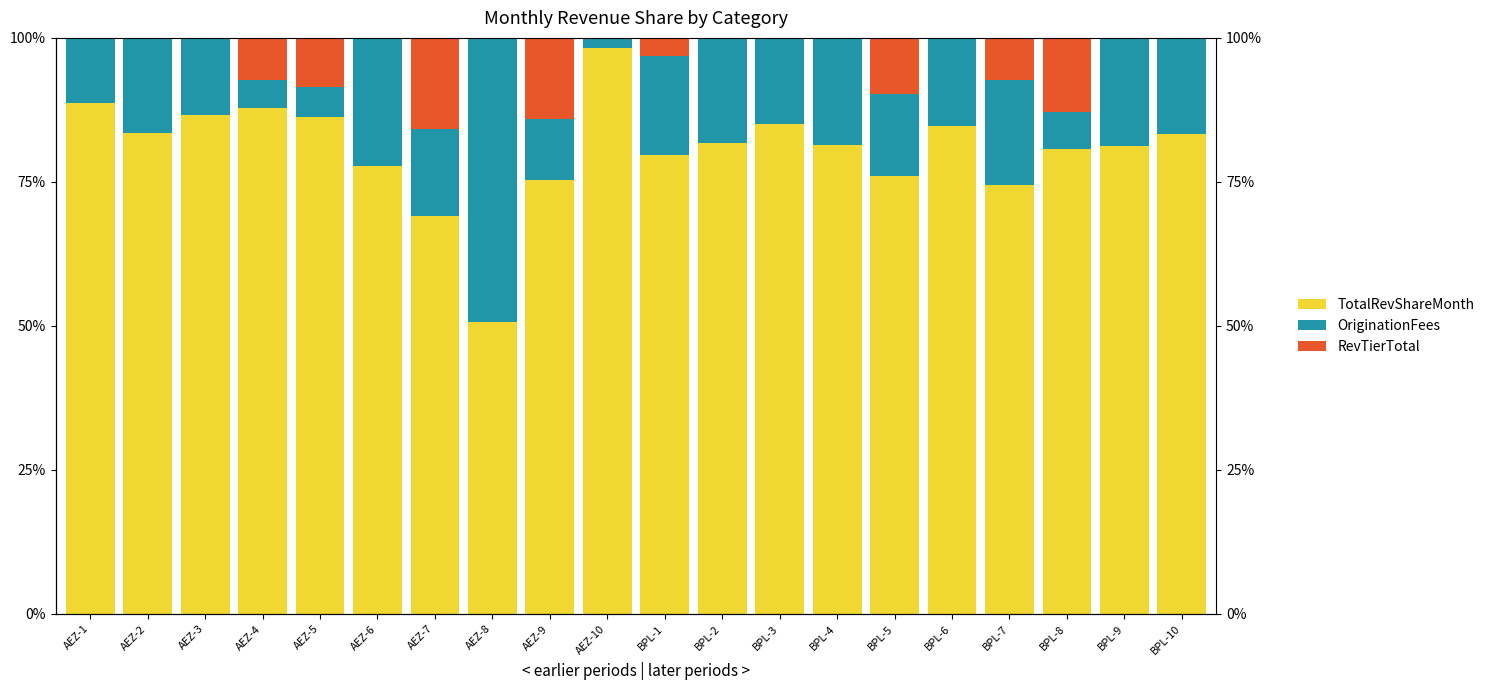

Reading left to right, what are all the values shown in this chart?

TotalRevShareMonth: AEZ-1=88.7	AEZ-2=83.5	AEZ-3=86.6	AEZ-4=87.9	AEZ-5=86.2	AEZ-6=77.7	AEZ-7=69.0	AEZ-8=50.7	AEZ-9=75.4	AEZ-10=98.2	BPL-1=79.6	BPL-2=81.7	BPL-3=85.1	BPL-4=81.3	BPL-5=76.0	BPL-6=84.7	BPL-7=74.5	BPL-8=80.7	BPL-9=81.1	BPL-10=83.3
OriginationFees: AEZ-1=11.3	AEZ-2=16.5	AEZ-3=13.4	AEZ-4=4.8	AEZ-5=5.3	AEZ-6=22.3	AEZ-7=15.3	AEZ-8=49.3	AEZ-9=10.5	AEZ-10=1.8	BPL-1=17.3	BPL-2=18.3	BPL-3=14.9	BPL-4=18.7	BPL-5=14.3	BPL-6=15.3	BPL-7=18.3	BPL-8=6.4	BPL-9=18.9	BPL-10=16.7
RevTierTotal: AEZ-1=0.0	AEZ-2=0.0	AEZ-3=0.0	AEZ-4=7.3	AEZ-5=8.5	AEZ-6=0.0	AEZ-7=15.8	AEZ-8=0.0	AEZ-9=14.1	AEZ-10=0.0	BPL-1=3.1	BPL-2=0.0	BPL-3=0.0	BPL-4=0.0	BPL-5=9.7	BPL-6=0.0	BPL-7=7.2	BPL-8=12.9	BPL-9=0.0	BPL-10=0.0